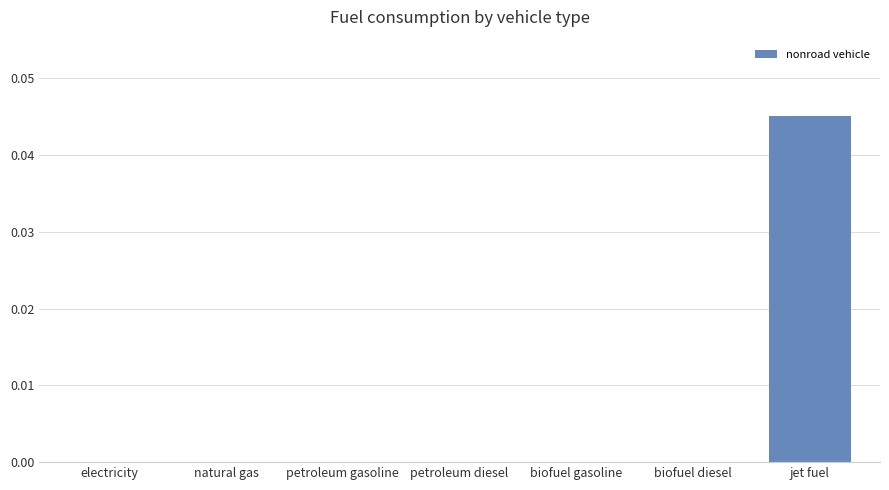

Which label corresponds to the largest value in the chart?

jet fuel